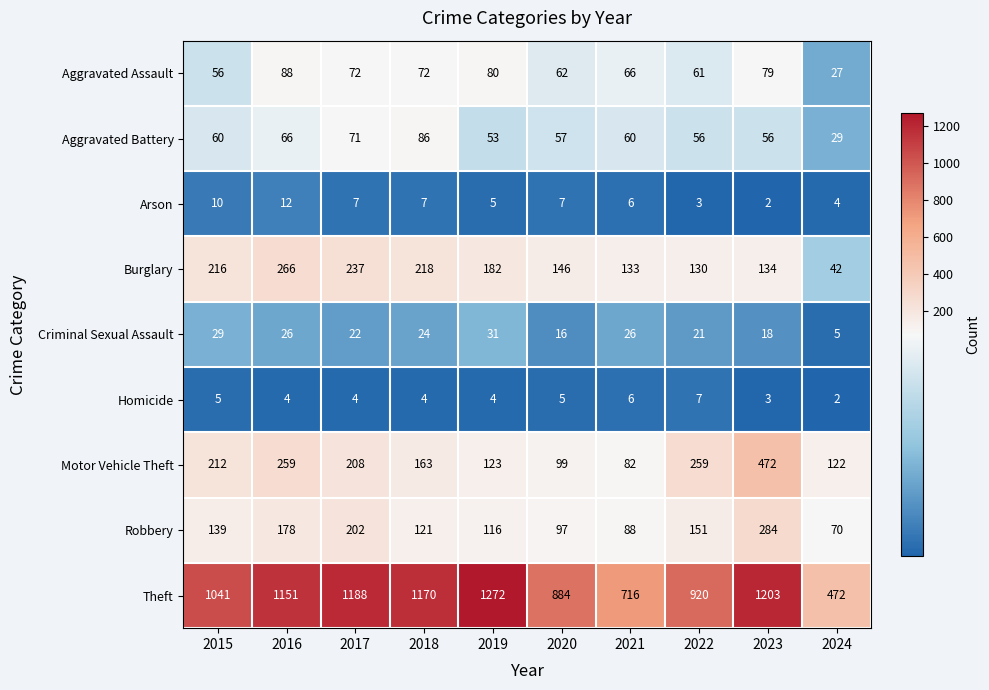

At how many categories does at least one series exceed 827?

8